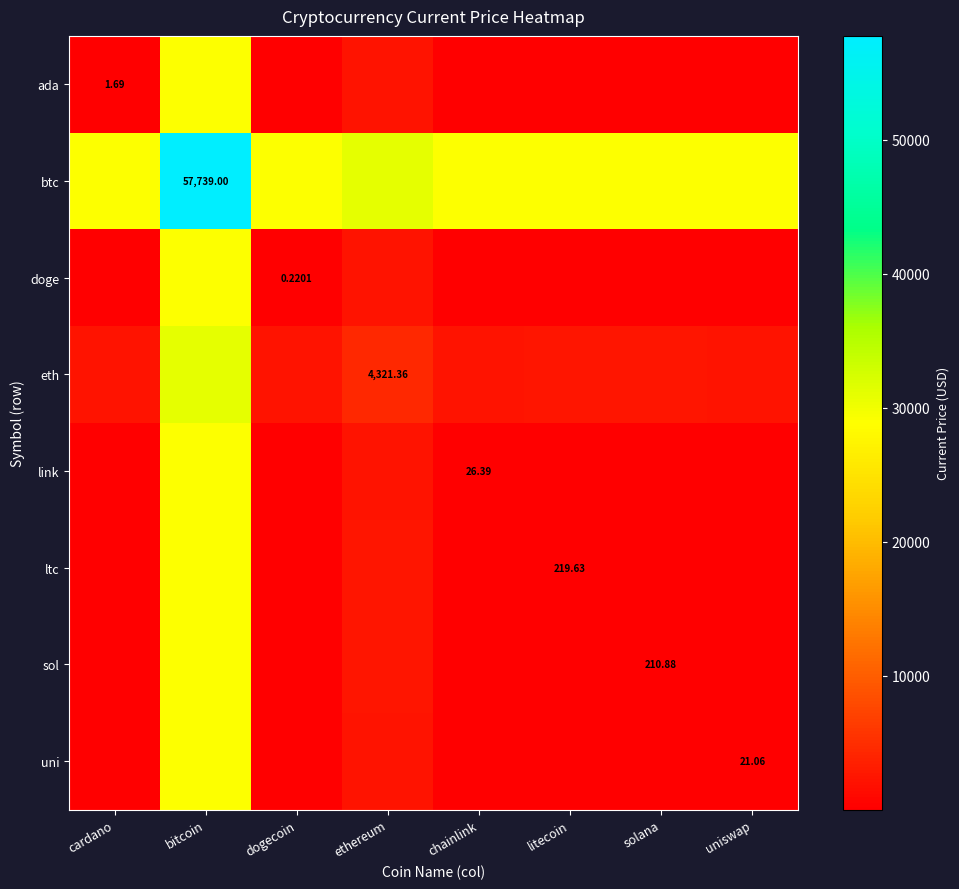

Count the number of data series in this chart.

8